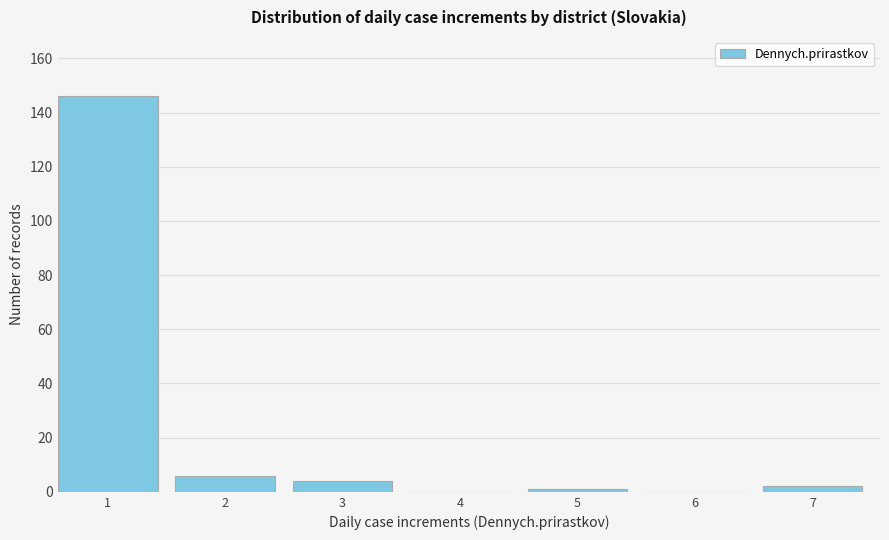

Reading left to right, list all the values displayed in this chart.

1=146	2=6	3=4	4=0	5=1	6=0	7=2